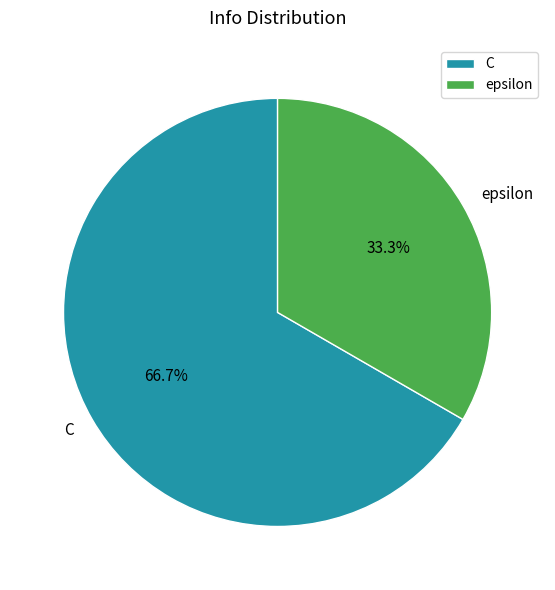

To the nearest percent, what is the combined percentage of C and epsilon?

100%